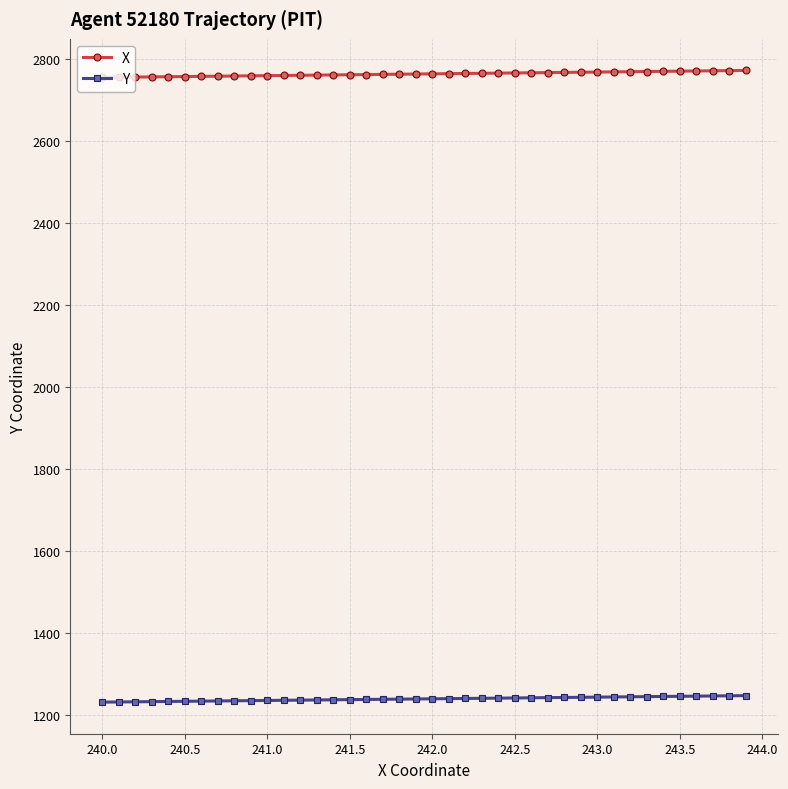

What is the average value of the Y series?

1238.5